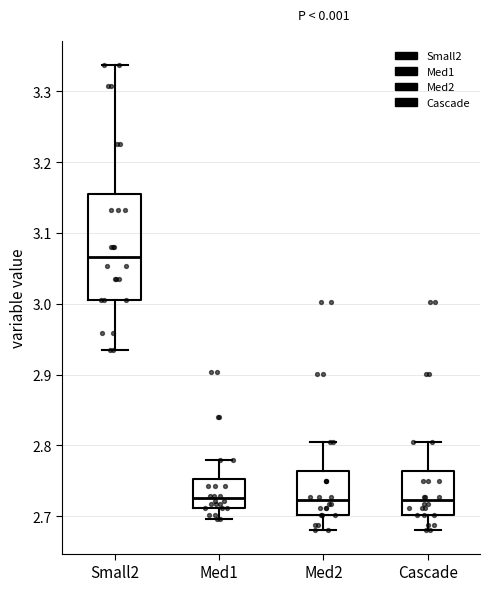

Reading left to right, transcribe this box plot: for each box, give where its median line is, the range the box spans, and where its two whiskers end, as read against the y-axis. The values are not printed on the chart, so give them approximately, as read against the axis.

Small2: median 3.07, box 3.01 to 3.16, whiskers 2.93 to 3.34
Med1: median 2.73, box 2.71 to 2.75, whiskers 2.70 to 2.78
Med2: median 2.72, box 2.70 to 2.76, whiskers 2.68 to 2.80
Cascade: median 2.72, box 2.70 to 2.76, whiskers 2.68 to 2.80